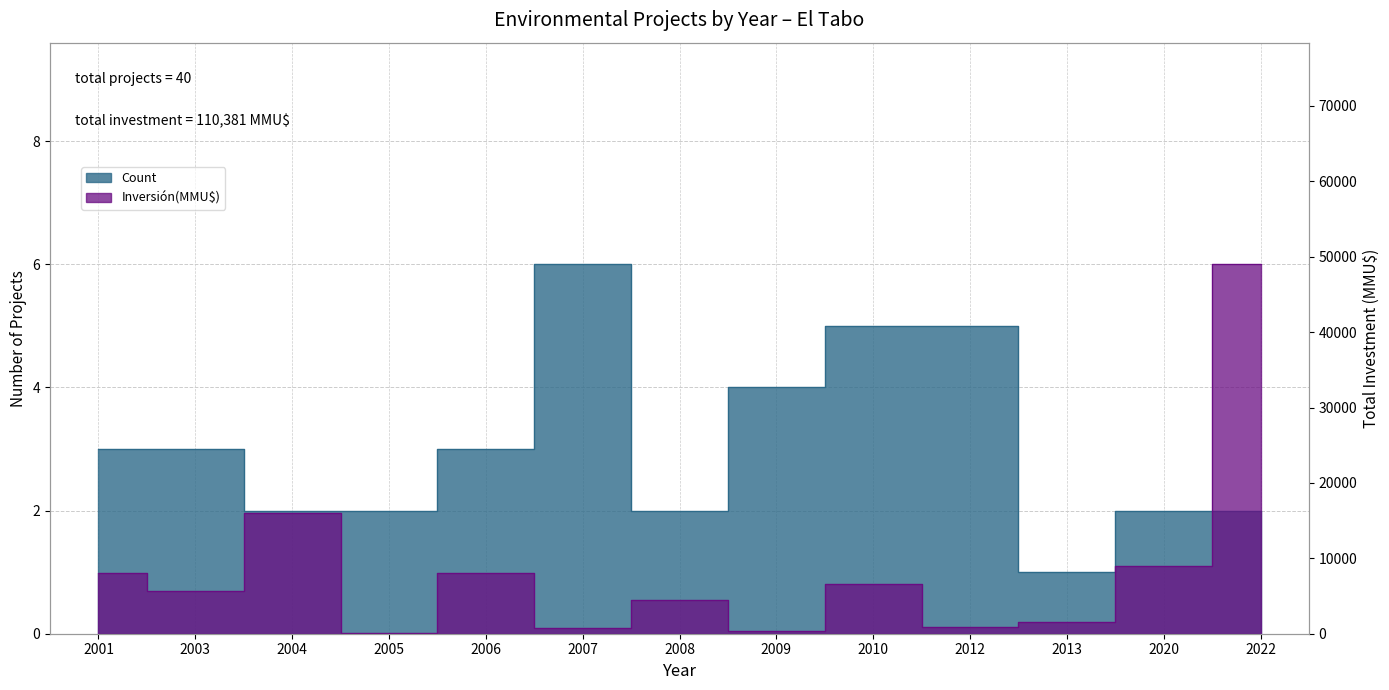

The Count series shows 2 at 2008. True or false?

True